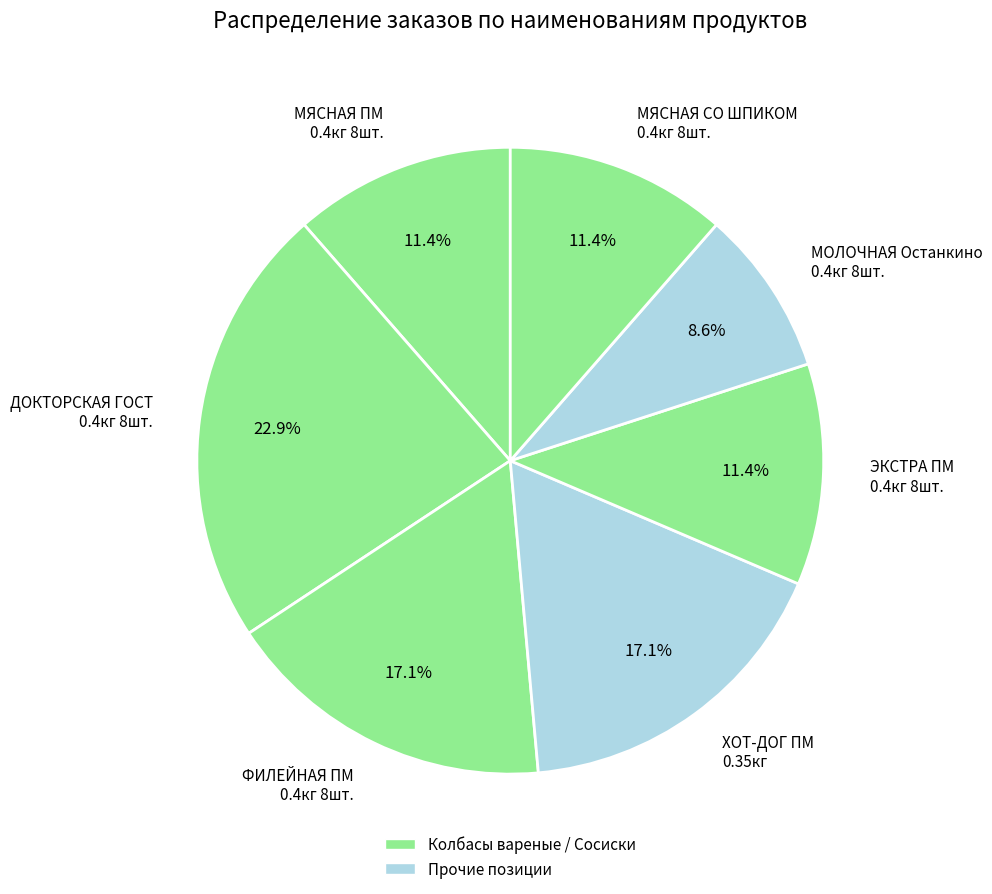

Does any single category account for the majority?

No